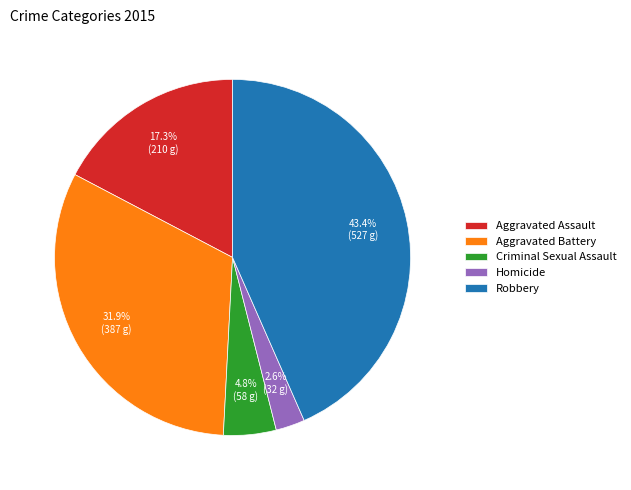

To the nearest percent, what portion does Homicide represent?

3%